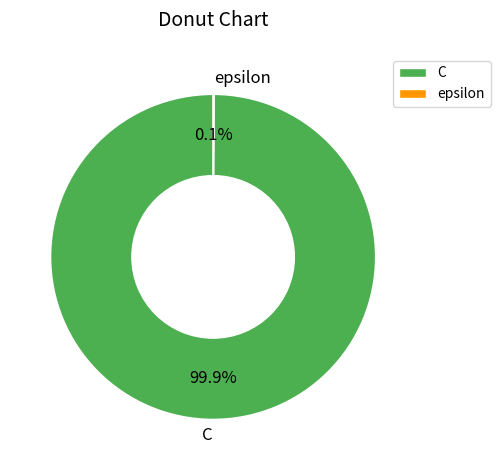

True or false: C accounts for 100% of the total.

True